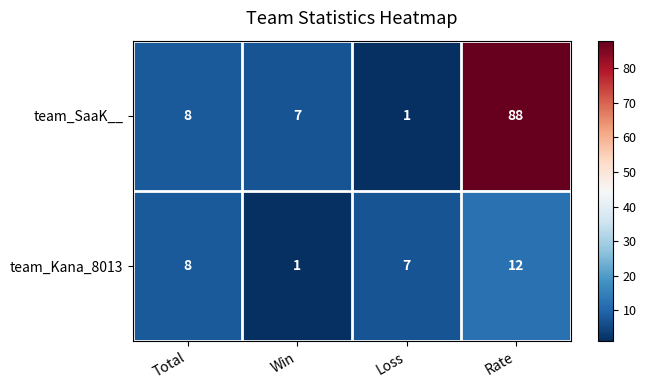

Which category has the highest value across all series?

Rate